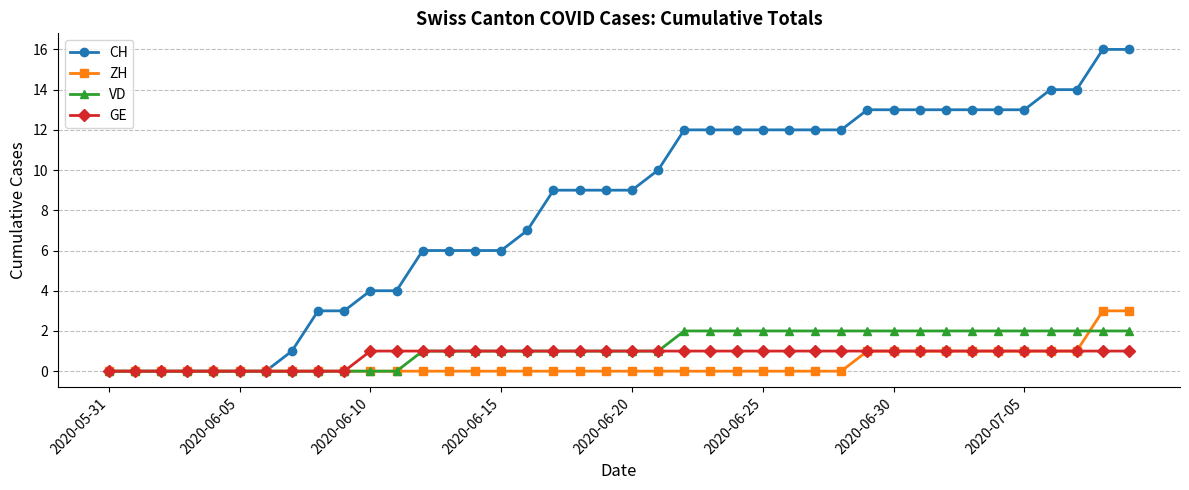

List the series in order of their peak value, highest first.

CH, ZH, VD, GE